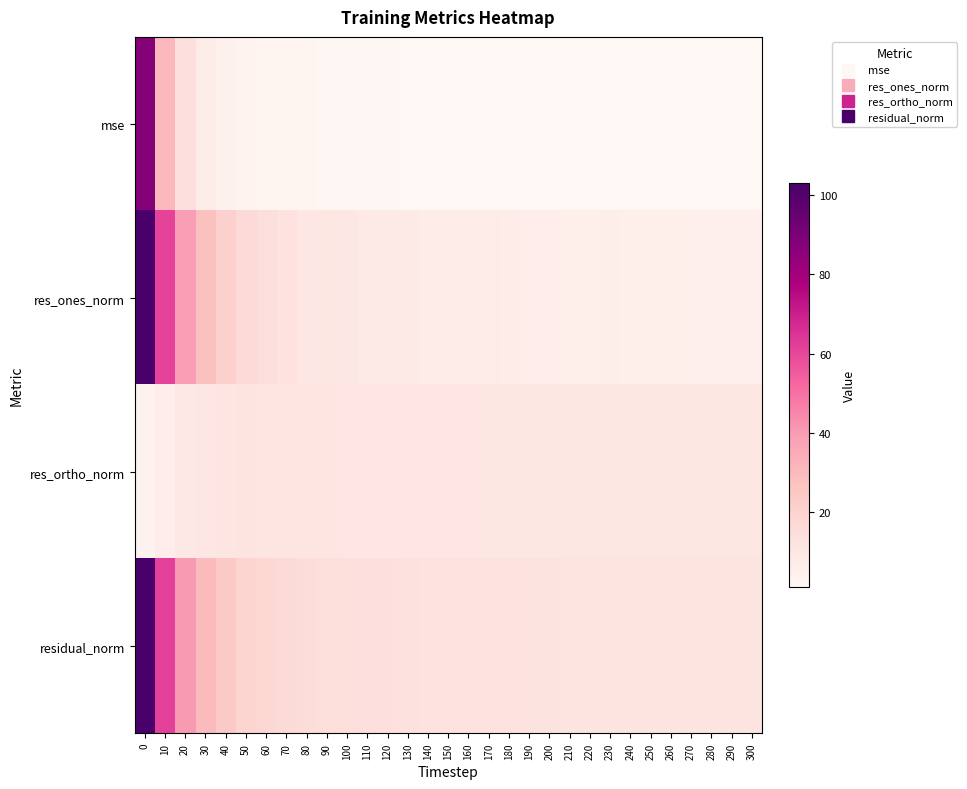

At how many categories does at least one series exceed 69?

1